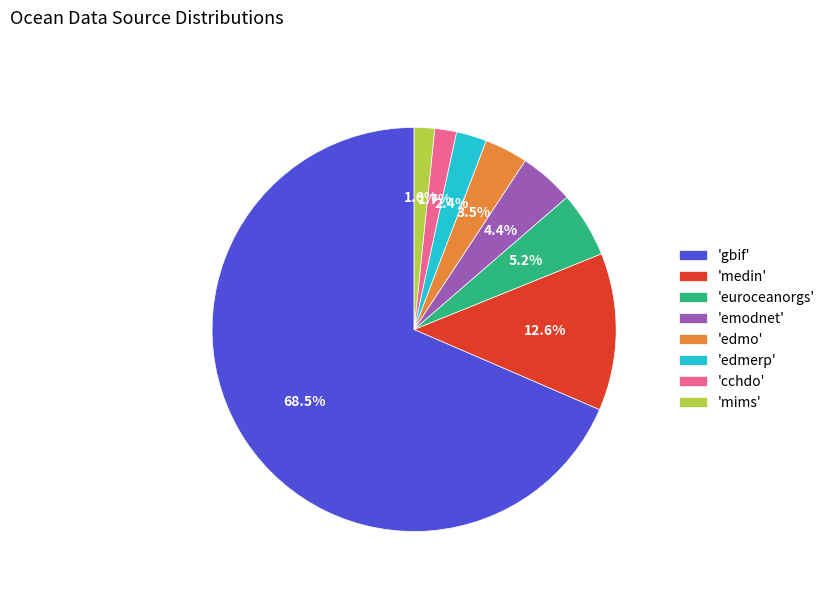

To the nearest percent, what is the difference between the largest and smallest slice percentages?

67%